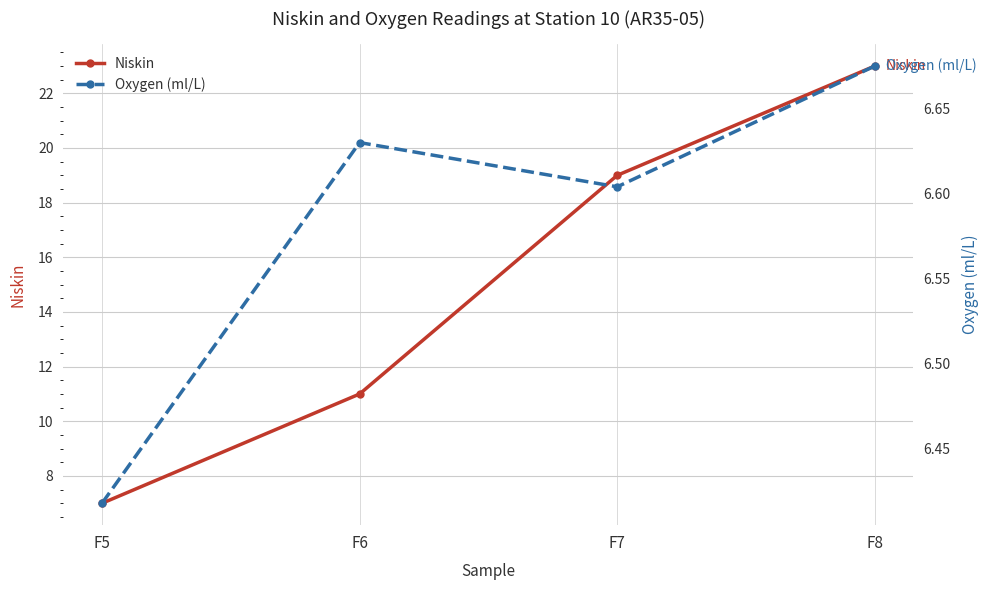

In Oxygen (ml/L), how many points are lower than both neighbors (excluding endpoints)?

1